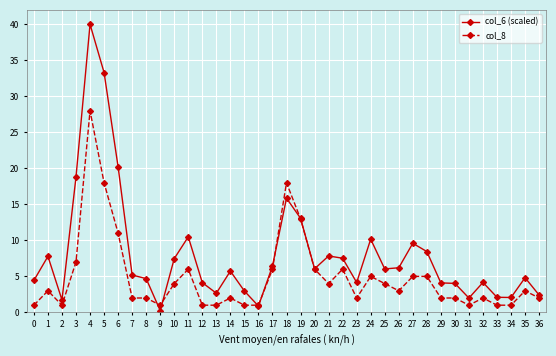

True or false: col_8 and col_6 (scaled) intersect in this chart.

True